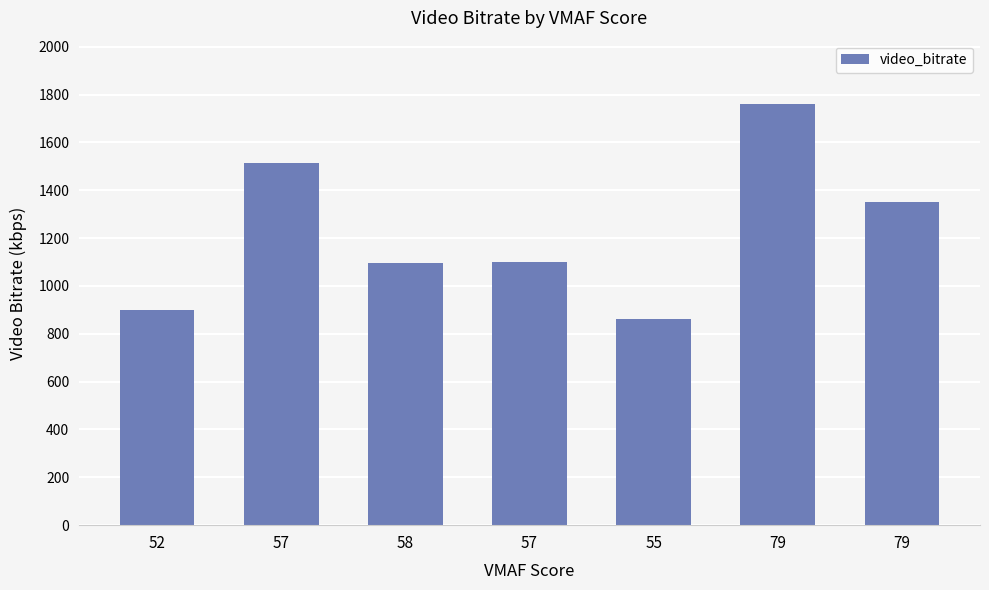

Reading left to right, extract all data points from this chart.

52=897.8	57=1512.6	58=1095.6	57=1099.9	55=863.3	79=1761.0	79=1349.9